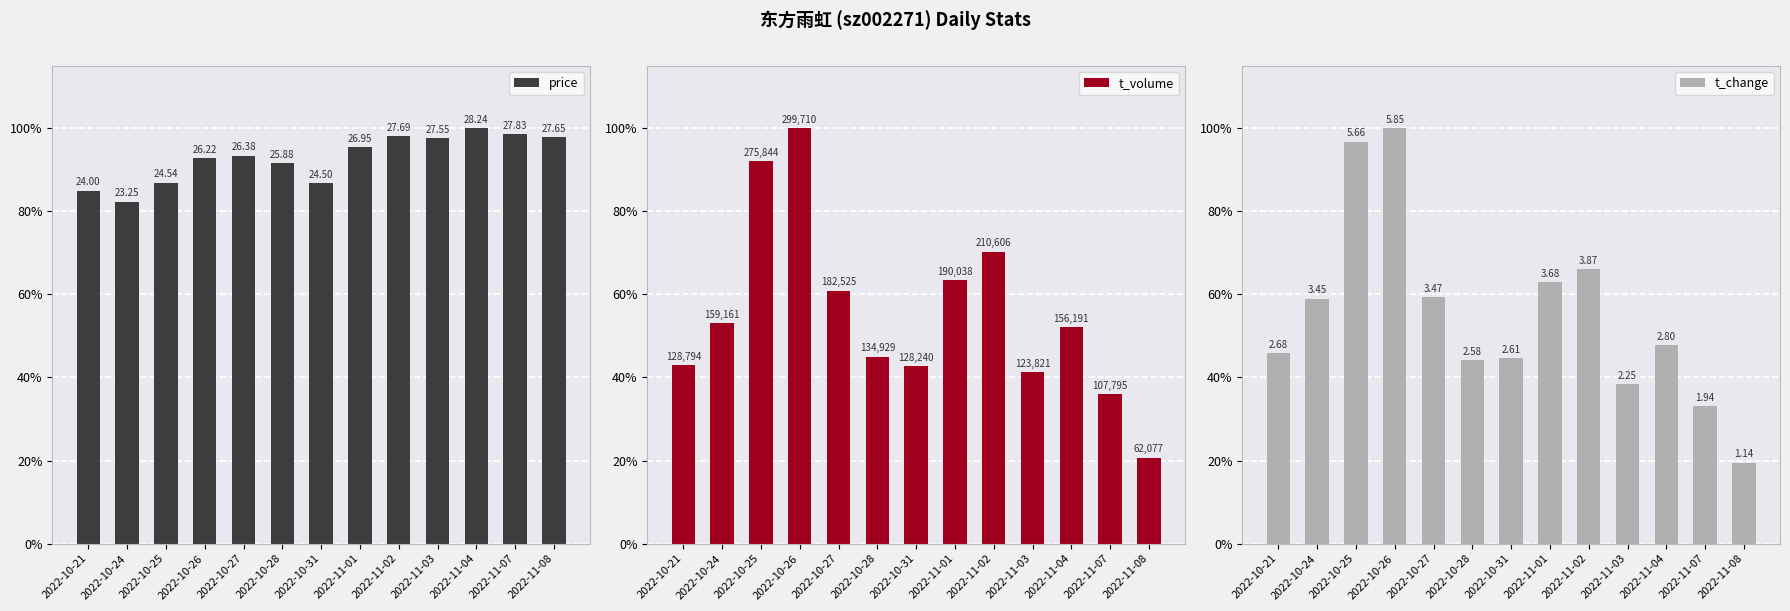

Reading right to left, transcribe all the data shown in this chart.

price: 97.9	98.5	100.0	97.6	98.1	95.4	86.8	91.6	93.4	92.8	86.9	82.3	85.0
t_volume: 20.7	36.0	52.1	41.3	70.3	63.4	42.8	45.0	60.9	100.0	92.0	53.1	43.0
t_change: 19.5	33.2	47.9	38.5	66.2	62.9	44.6	44.1	59.3	100.0	96.8	59.0	45.8